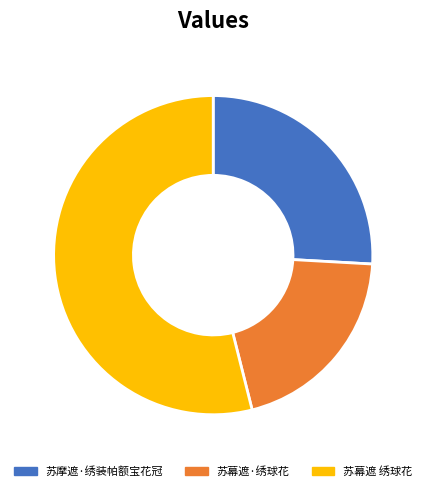

Which slice represents more than half of the pie?

苏幕遮 绣球花